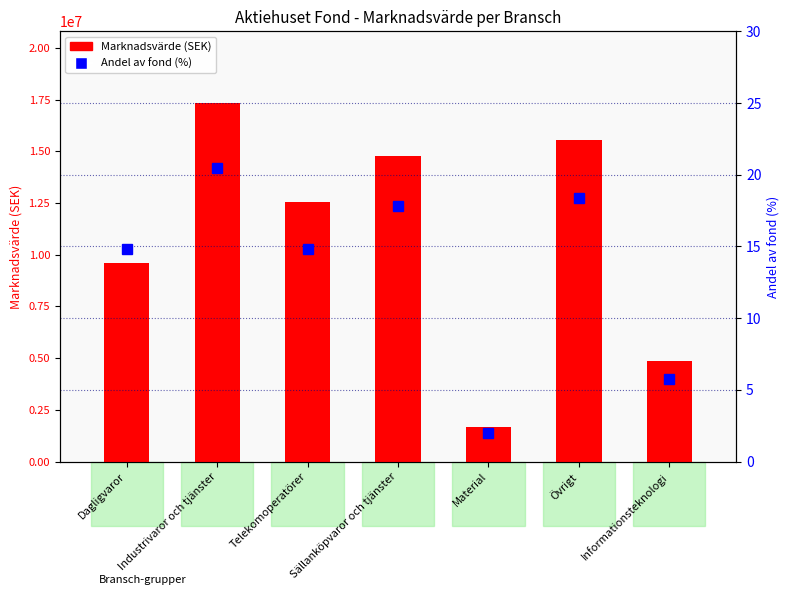

What is the lowest value of the Marknadsvärde series?

1664875.4